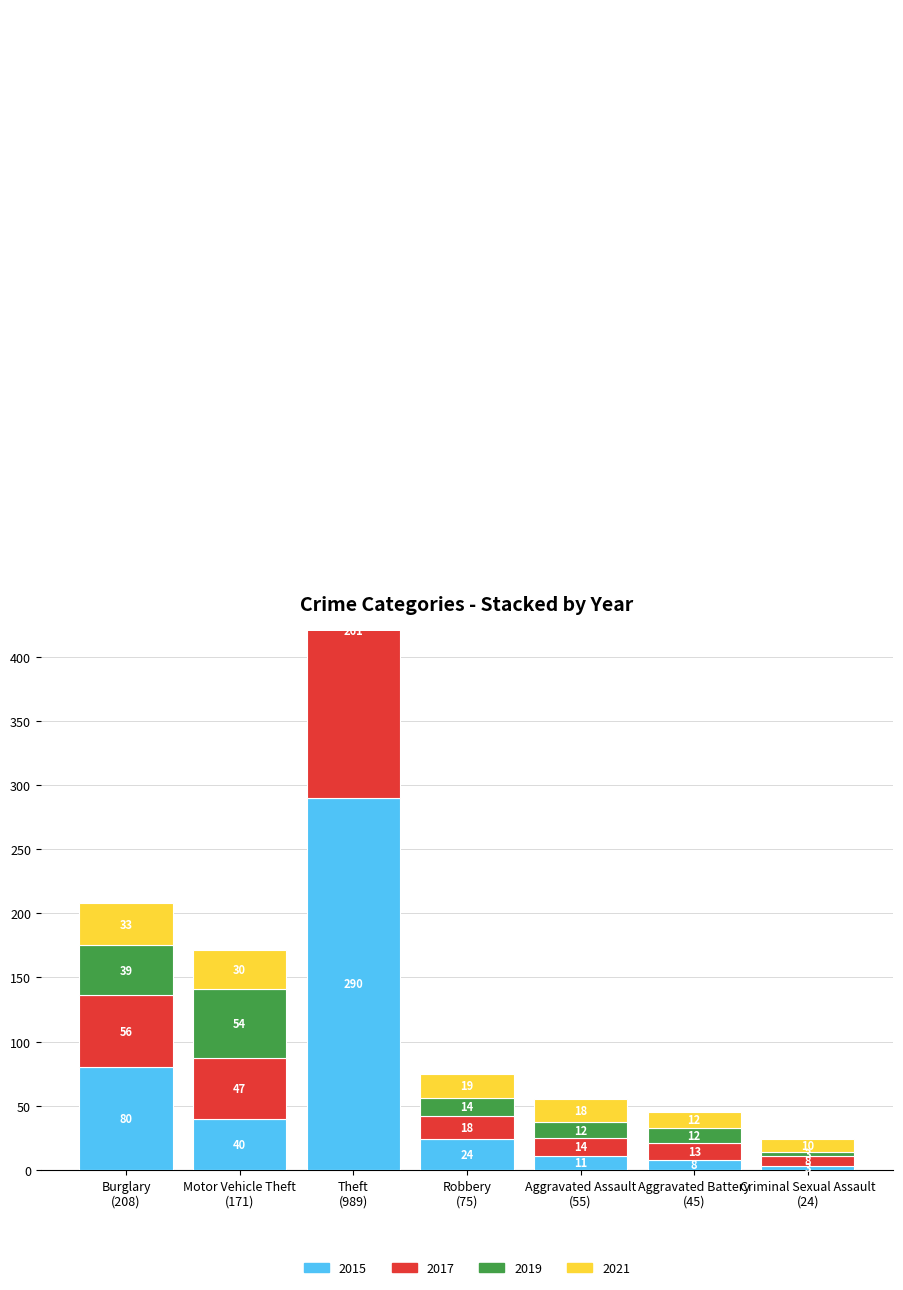

Which series has the largest range (max minus min)?

2015